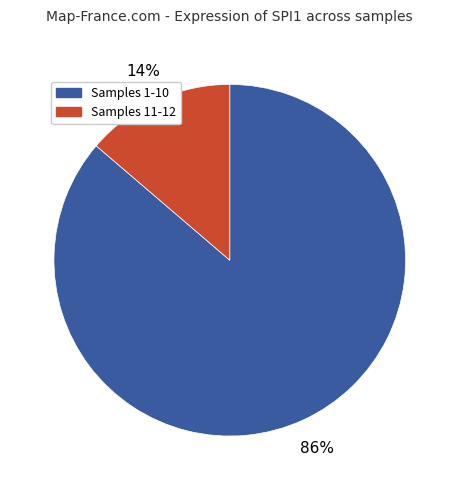

Does any single category account for the majority?

Yes